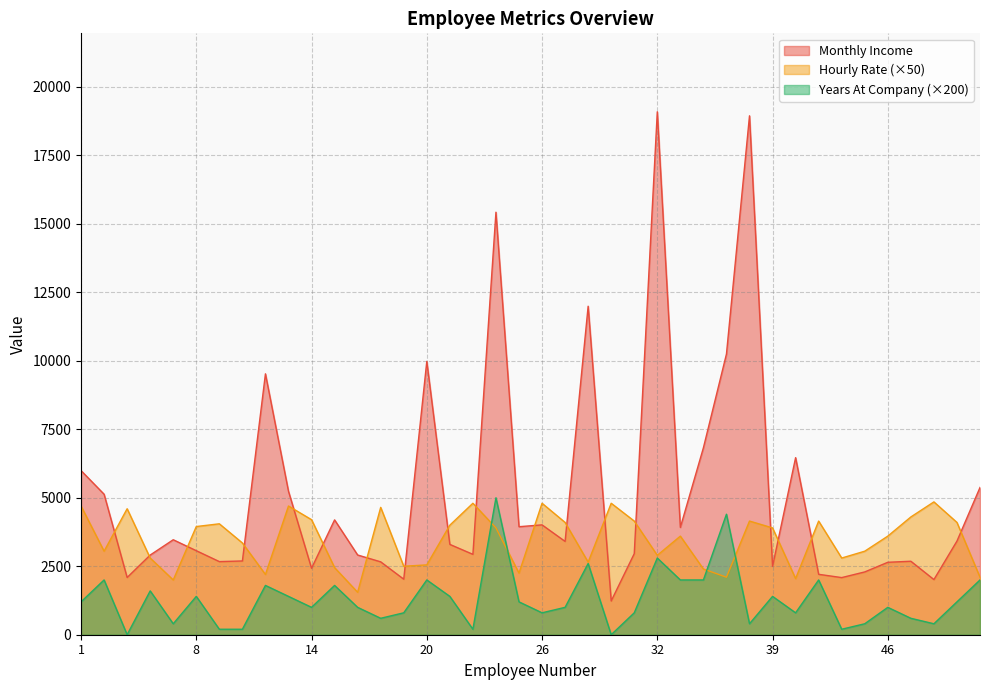

How many interior local valleys does the Monthly Income series have?

12